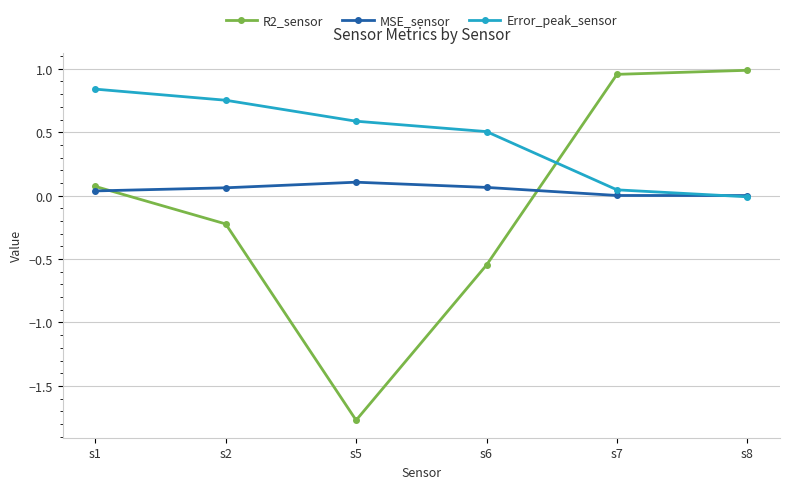

At which label is Error_peak_sensor closest to 0?

s8